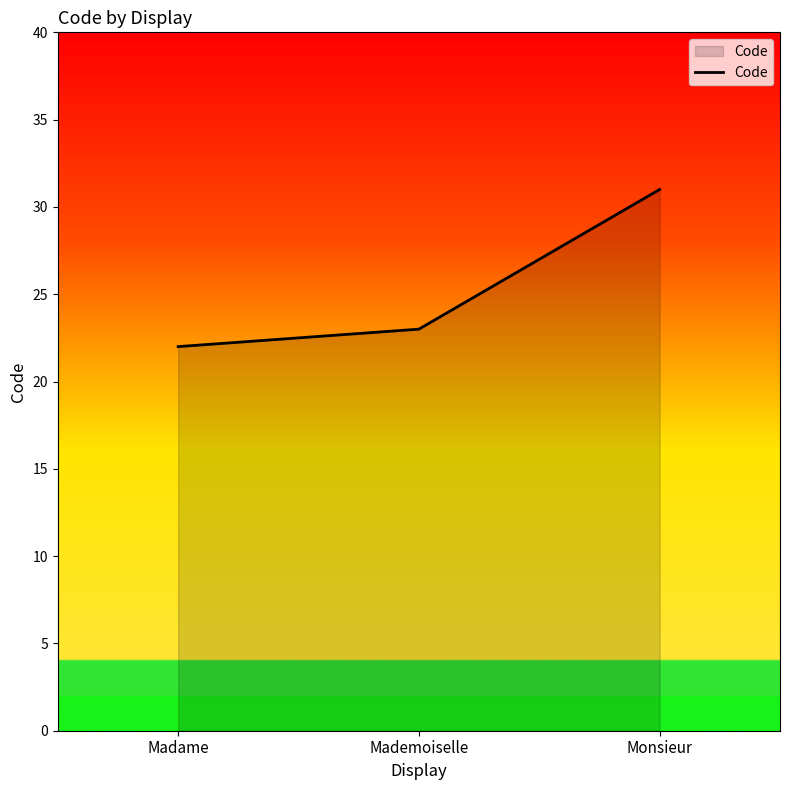

Reading left to right, transcribe all the data shown in this chart.

22	23	31